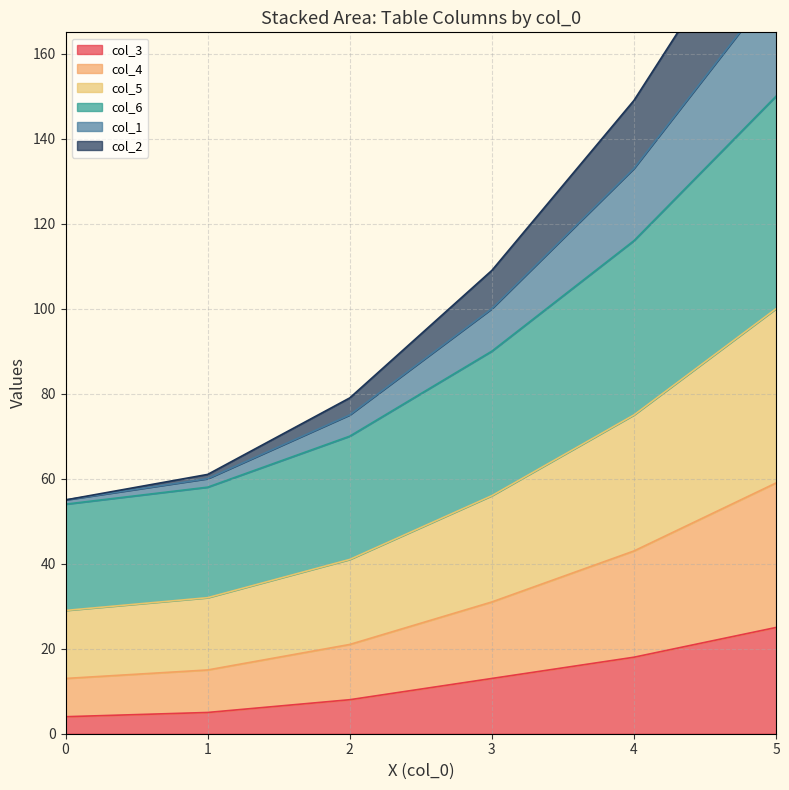

What is the sum of the col_3 values at 1 and 3?

18